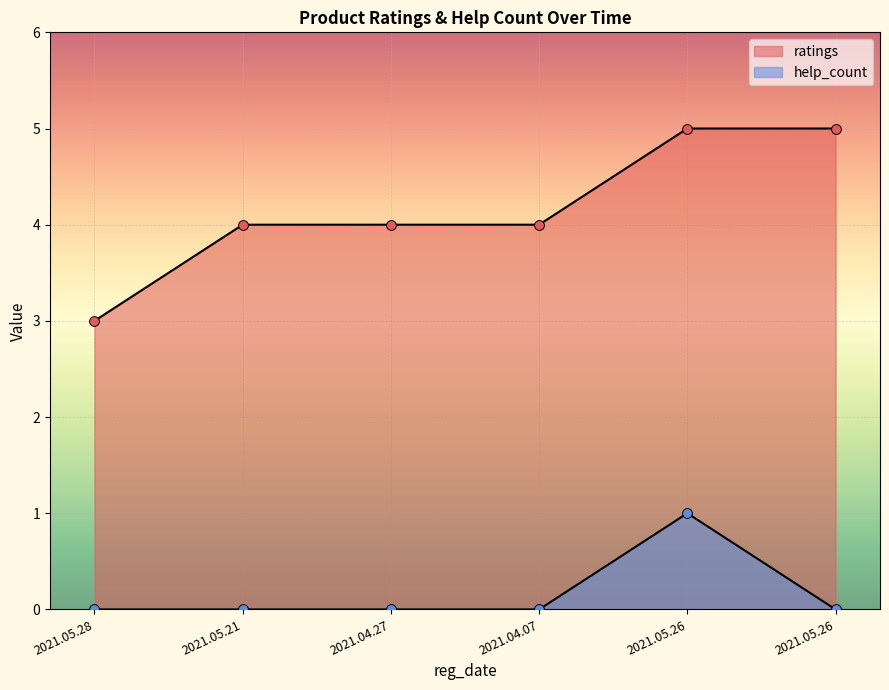

Which series has the largest total across all categories?

ratings